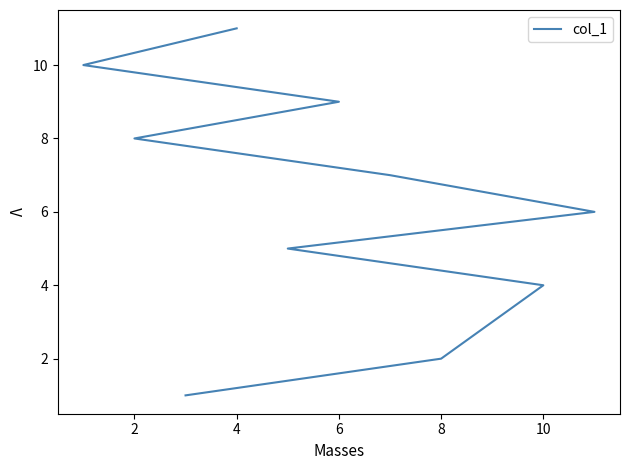

What is the smallest value displayed?

1